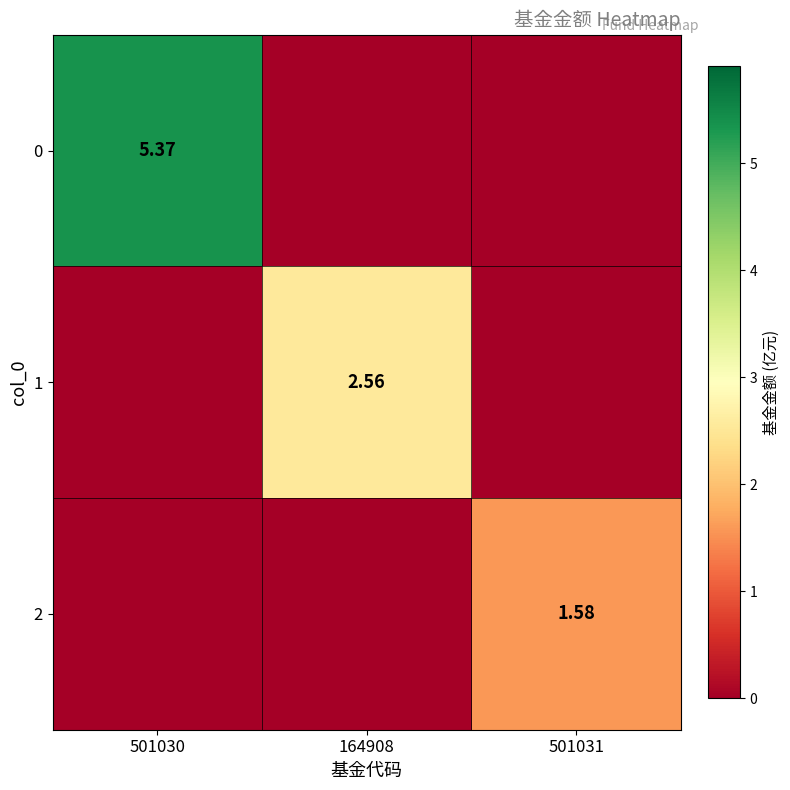

The 2 series shows 0.5 at 501031. True or false?

False